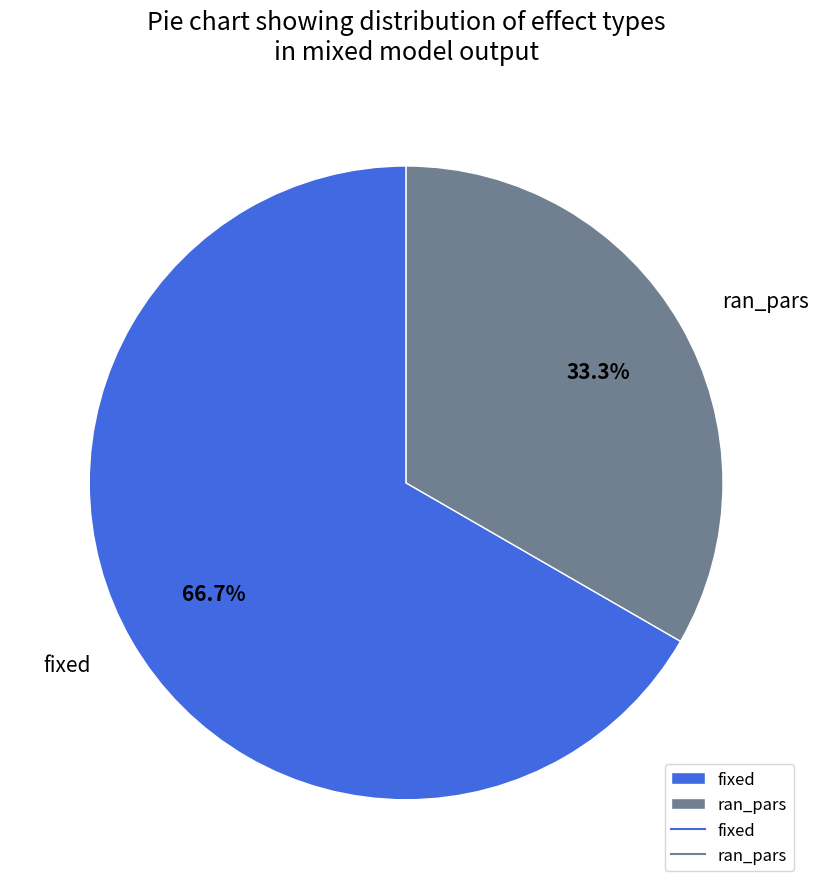

To the nearest percent, what is the combined percentage of fixed and ran_pars?

100%